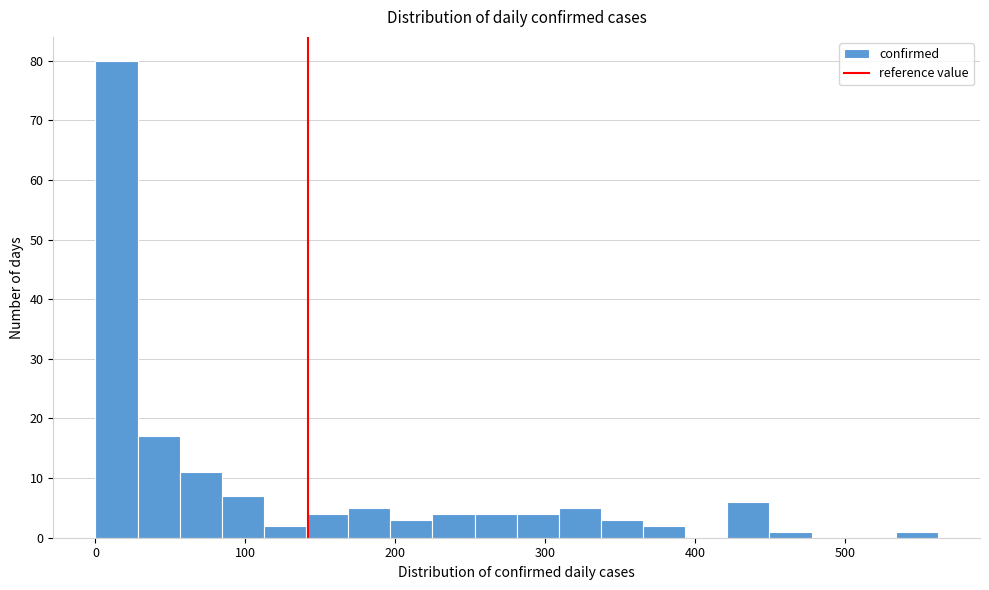

Read against the x-axis, roughly where is the centre of the tallest bar?

10